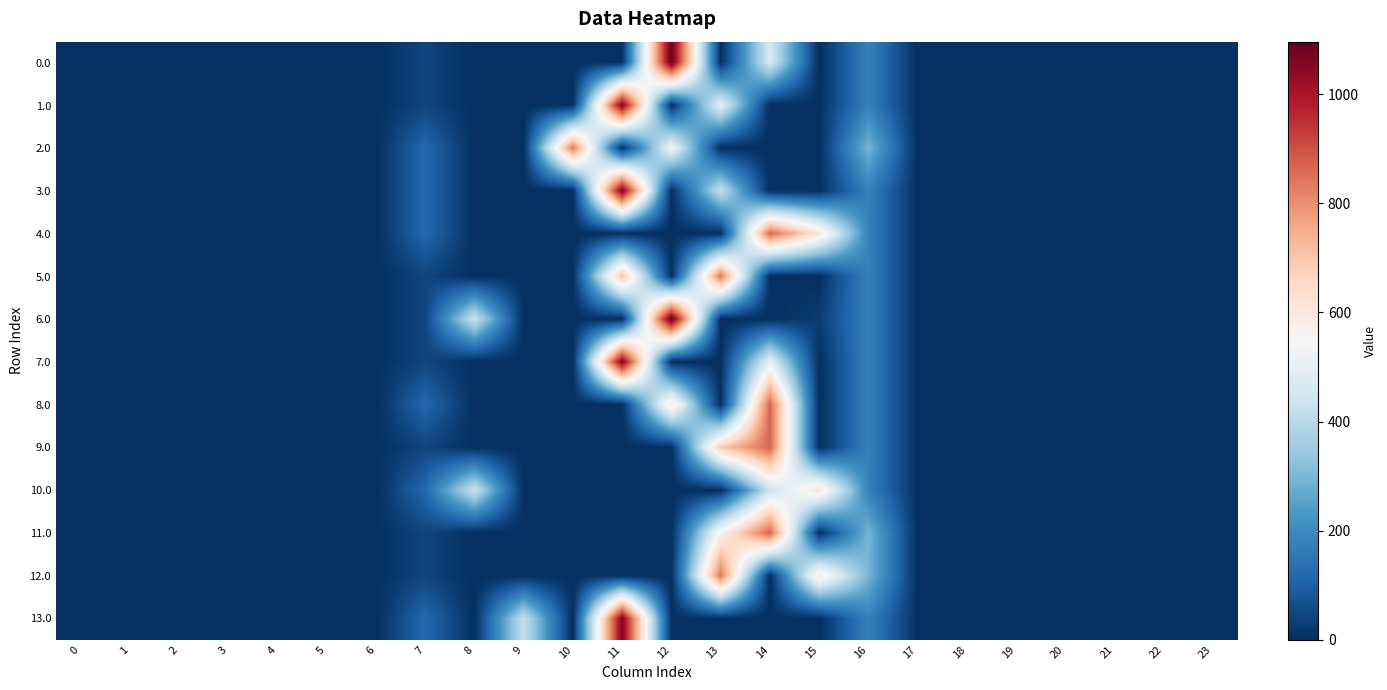

Reading left to right, extract all data points from this chart.

0.0: 0=0.0	1=0.0	2=0.0	3=0.0	4=0.0	5=0.0	6=0.0	7=44.3	8=0.0	9=0.0	10=0.0	11=0.0	12=1096.7	13=0.0	14=459.8	15=0.0	16=176.5	17=0.0	18=0.0	19=0.0	20=0.0	21=0.0	22=0.0	23=0.0
1.0: 0=0.0	1=0.0	2=0.0	3=0.0	4=0.0	5=0.0	6=0.0	7=44.3	8=0.0	9=0.0	10=0.0	11=1060.3	12=0.0	13=496.2	14=0.0	15=0.0	16=176.5	17=0.0	18=0.0	19=0.0	20=0.0	21=0.0	22=0.0	23=0.0
2.0: 0=0.0	1=0.0	2=0.0	3=0.0	4=0.0	5=0.0	6=0.0	7=120.6	8=0.0	9=0.0	10=835.1	11=0.0	12=526.9	13=0.0	14=0.0	15=0.0	16=294.5	17=0.0	18=0.0	19=0.0	20=0.0	21=0.0	22=0.0	23=0.0
3.0: 0=0.0	1=0.0	2=0.0	3=0.0	4=0.0	5=0.0	6=0.0	7=120.6	8=0.0	9=0.0	10=0.0	11=1060.3	12=0.0	13=419.9	14=0.0	15=0.0	16=176.5	17=0.0	18=0.0	19=0.0	20=0.0	21=0.0	22=0.0	23=0.0
4.0: 0=0.0	1=0.0	2=0.0	3=0.0	4=0.0	5=0.0	6=0.0	7=120.6	8=0.0	9=0.0	10=0.0	11=0.0	12=0.0	13=0.0	14=864.3	15=615.9	16=176.5	17=0.0	18=0.0	19=0.0	20=0.0	21=0.0	22=0.0	23=0.0
5.0: 0=0.0	1=0.0	2=0.0	3=0.0	4=0.0	5=0.0	6=0.0	7=44.3	8=0.0	9=0.0	10=0.0	11=713.8	12=0.0	13=842.7	14=0.0	15=0.0	16=176.5	17=0.0	18=0.0	19=0.0	20=0.0	21=0.0	22=0.0	23=0.0
6.0: 0=0.0	1=0.0	2=0.0	3=0.0	4=0.0	5=0.0	6=0.0	7=44.3	8=430.3	9=0.0	10=0.0	11=0.0	12=1096.7	13=0.0	14=0.0	15=29.5	16=176.5	17=0.0	18=0.0	19=0.0	20=0.0	21=0.0	22=0.0	23=0.0
7.0: 0=0.0	1=0.0	2=0.0	3=0.0	4=0.0	5=0.0	6=0.0	7=44.3	8=0.0	9=0.0	10=0.0	11=1060.3	12=0.0	13=0.0	14=496.2	15=0.0	16=176.5	17=0.0	18=0.0	19=0.0	20=0.0	21=0.0	22=0.0	23=0.0
8.0: 0=0.0	1=0.0	2=0.0	3=0.0	4=0.0	5=0.0	6=0.0	7=120.6	8=0.0	9=0.0	10=0.0	11=0.0	12=609.6	13=0.0	14=870.6	15=0.0	16=176.5	17=0.0	18=0.0	19=0.0	20=0.0	21=0.0	22=0.0	23=0.0
9.0: 0=0.0	1=0.0	2=0.0	3=0.0	4=0.0	5=0.0	6=0.0	7=44.3	8=0.0	9=0.0	10=0.0	11=0.0	12=0.0	13=685.9	14=870.6	15=0.0	16=176.5	17=0.0	18=0.0	19=0.0	20=0.0	21=0.0	22=0.0	23=0.0
10.0: 0=0.0	1=0.0	2=0.0	3=0.0	4=0.0	5=0.0	6=0.0	7=120.6	8=430.3	9=0.0	10=0.0	11=0.0	12=0.0	13=0.0	14=434.0	15=615.9	16=176.5	17=0.0	18=0.0	19=0.0	20=0.0	21=0.0	22=0.0	23=0.0
11.0: 0=0.0	1=0.0	2=0.0	3=0.0	4=0.0	5=0.0	6=0.0	7=44.3	8=0.0	9=0.0	10=0.0	11=0.0	12=0.0	13=567.8	14=870.6	15=0.0	16=294.5	17=0.0	18=0.0	19=0.0	20=0.0	21=0.0	22=0.0	23=0.0
12.0: 0=0.0	1=0.0	2=0.0	3=0.0	4=0.0	5=0.0	6=0.0	7=44.3	8=0.0	9=0.0	10=0.0	11=0.0	12=0.0	13=842.7	14=0.0	15=595.8	16=294.5	17=0.0	18=0.0	19=0.0	20=0.0	21=0.0	22=0.0	23=0.0
13.0: 0=0.0	1=0.0	2=0.0	3=0.0	4=0.0	5=0.0	6=0.0	7=120.6	8=0.0	9=419.9	10=0.0	11=1060.3	12=0.0	13=0.0	14=0.0	15=0.0	16=176.5	17=0.0	18=0.0	19=0.0	20=0.0	21=0.0	22=0.0	23=0.0